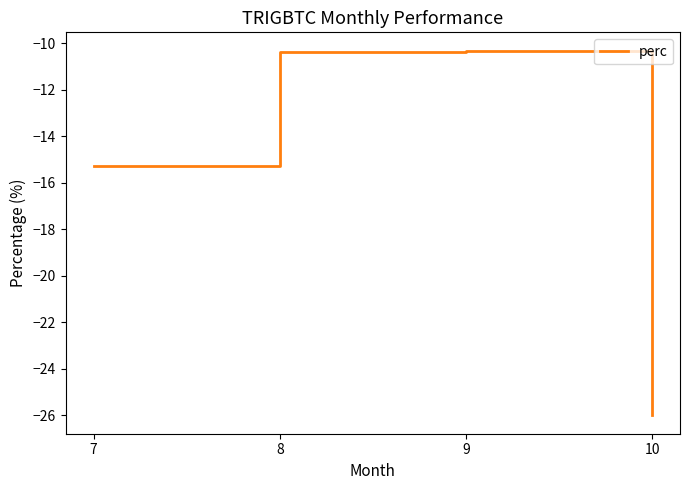

The value at 7 is -25.2. True or false?

False